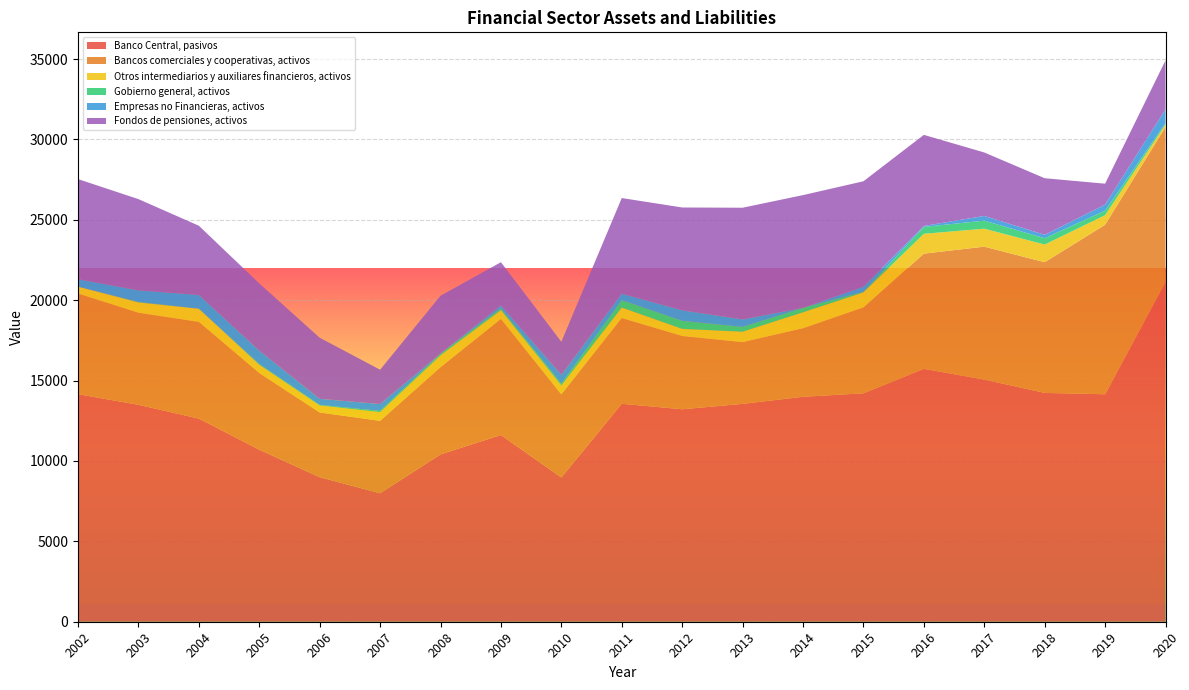

Reading right to left, extract all data points from this chart.

Banco Central, pasivos: 2020=21122	2019=14150	2018=14234	2017=15063	2016=15729	2015=14209	2014=13993	2013=13552	2012=13216	2011=13558	2010=8976	2009=11615	2008=10411	2007=7992	2006=8992	2005=10706	2004=12637	2003=13493	2002=14155
Bancos comerciales y cooperativas, activos: 2020=9655	2019=10543	2018=8130	2017=8269	2016=7168	2015=5343	2014=4264	2013=3843	2012=4559	2011=5335	2010=5168	2009=7220	2008=5422	2007=4505	2006=4024	2005=4767	2004=6016	2003=5729	2002=6263
Otros intermediarios y auxiliares financieros, activos: 2020=148	2019=596	2018=1099	2017=1116	2016=1235	2015=935	2014=994	2013=646	2012=442	2011=652	2010=556	2009=550	2008=737	2007=542	2006=438	2005=512	2004=816	2003=642	2002=426
Gobierno general, activos: 2020=94	2019=282	2018=393	2017=504	2016=427	2015=49	2014=270	2013=298	2012=500	2011=463	2010=118	2009=111	2008=108	2007=78	2006=36	2005=53	2004=7	2003=30	2002=4
Empresas no Financieras, activos: 2020=854	2019=375	2018=212	2017=289	2016=61	2015=305	2014=3	2013=467	2012=656	2011=400	2010=541	2009=175	2008=2	2007=425	2006=376	2005=827	2004=852	2003=722	2002=462
Fondos de pensiones, activos: 2020=3045	2019=1302	2018=3521	2017=3950	2016=5666	2015=6557	2014=7014	2013=6948	2012=6395	2011=5948	2010=2057	2009=2693	2008=3598	2007=2135	2006=3801	2005=4181	2004=4305	2003=5673	2002=6225